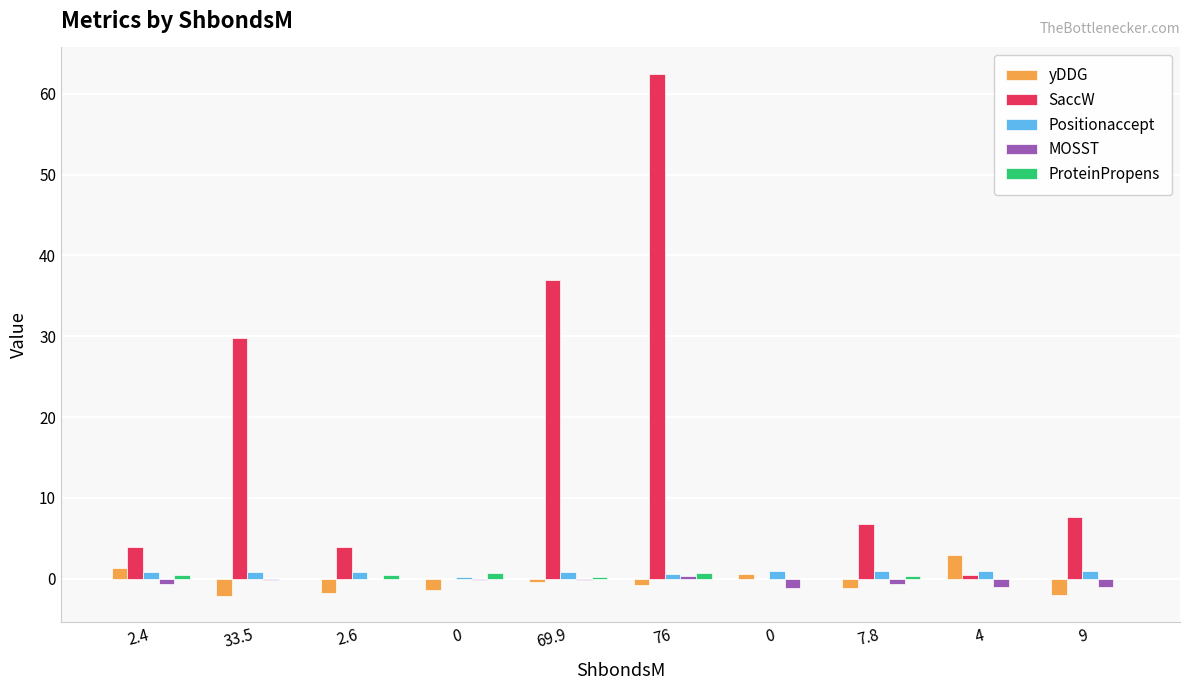

How many values in the SaccW series exceed 6?

5